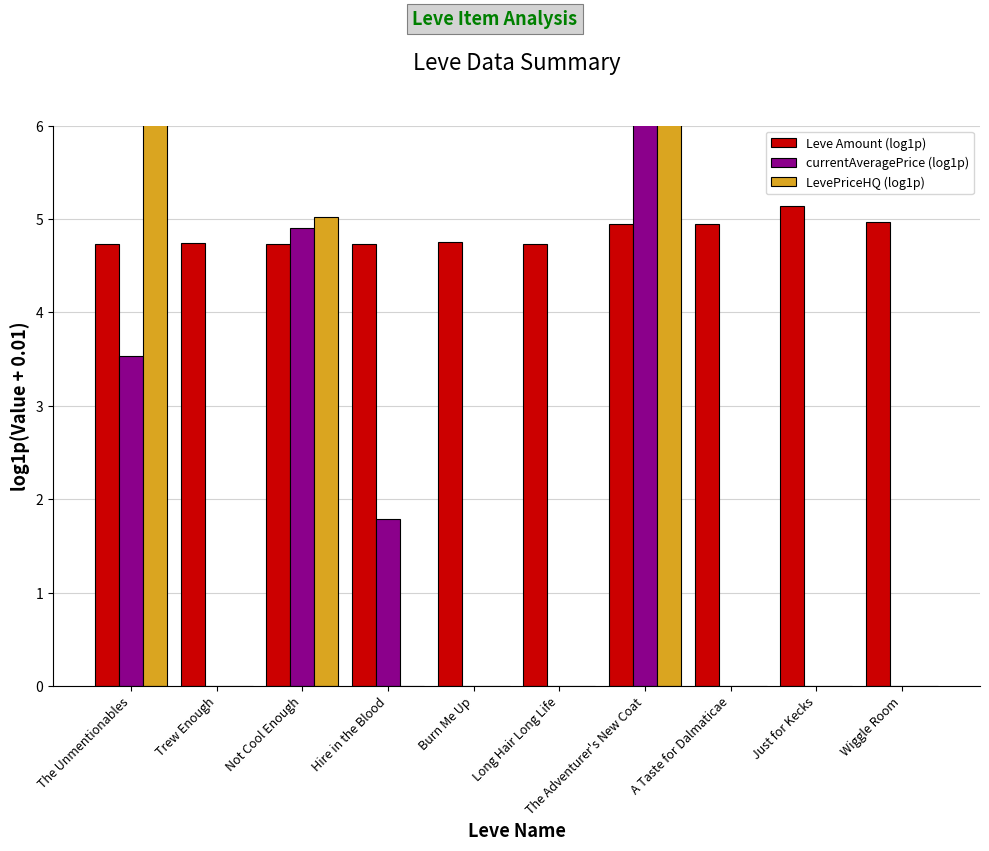

Reading right to left, extract all data points from this chart.

Leve Amount (log1p): Wiggle Room=5.0	Just for Kecks=5.1	A Taste for Dalmaticae=4.9	The Adventurer's New Coat=4.9	Long Hair Long Life=4.7	Burn Me Up=4.8	Hire in the Blood=4.7	Not Cool Enough=4.7	Trew Enough=4.7	The Unmentionables=4.7
currentAveragePrice (log1p): Wiggle Room=0.0	Just for Kecks=0.0	A Taste for Dalmaticae=0.0	The Adventurer's New Coat=9.4	Long Hair Long Life=0.0	Burn Me Up=0.0	Hire in the Blood=1.8	Not Cool Enough=4.9	Trew Enough=0.0	The Unmentionables=3.5
LevePriceHQ (log1p): Wiggle Room=0.0	Just for Kecks=0.0	A Taste for Dalmaticae=0.0	The Adventurer's New Coat=10.1	Long Hair Long Life=0.0	Burn Me Up=0.0	Hire in the Blood=0.0	Not Cool Enough=5.0	Trew Enough=0.0	The Unmentionables=7.9